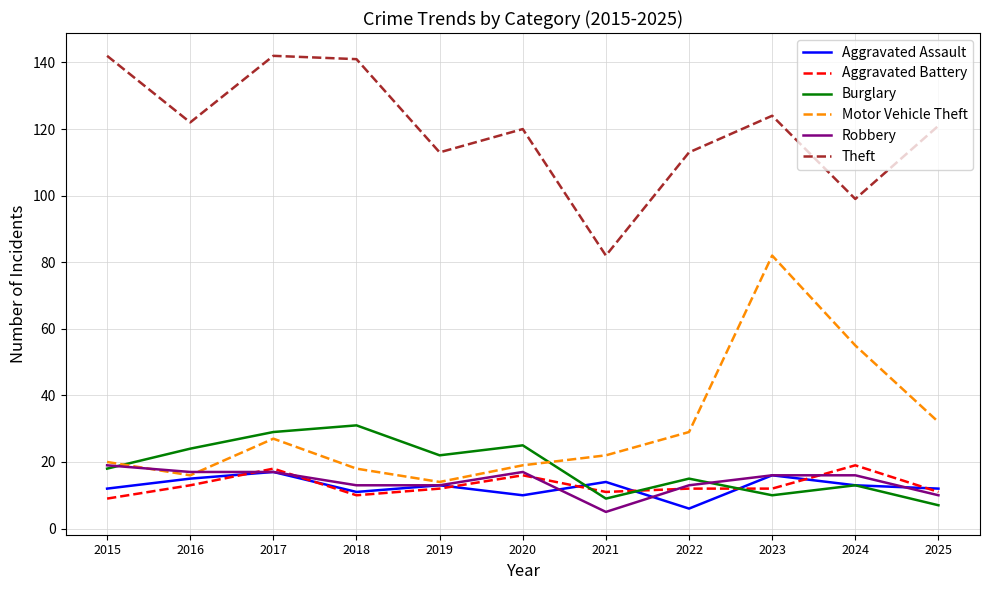

Is this an area chart (filled region under the line)?

No